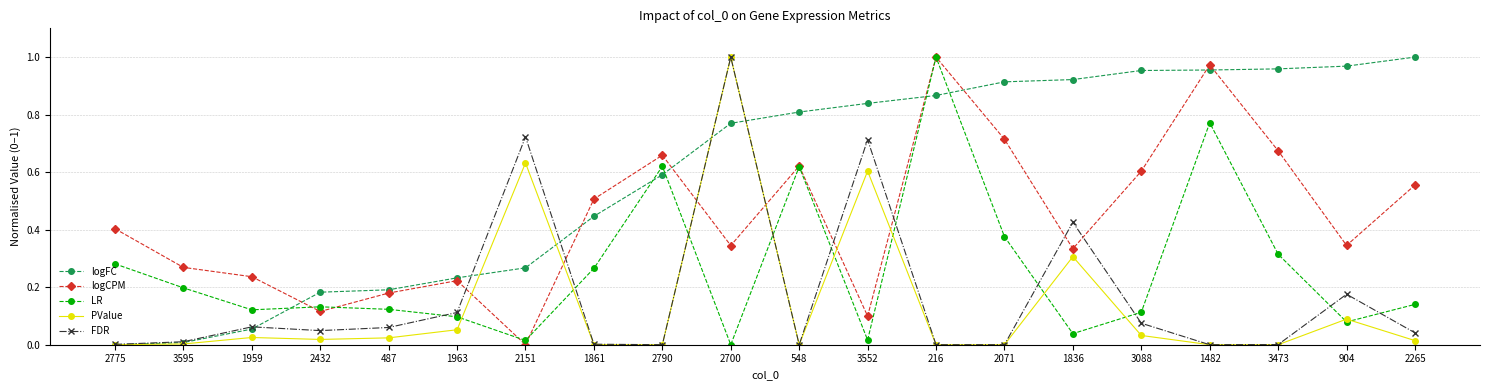

Between 2775 and 2700, which series saw the biggest shift?

PValue